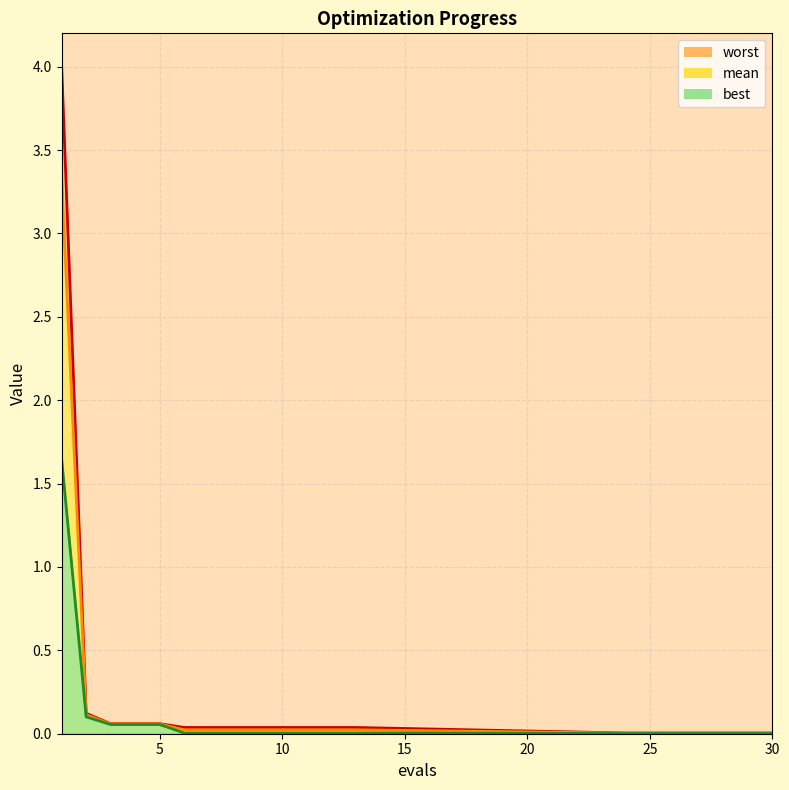

What is the greatest value displayed?

4.0